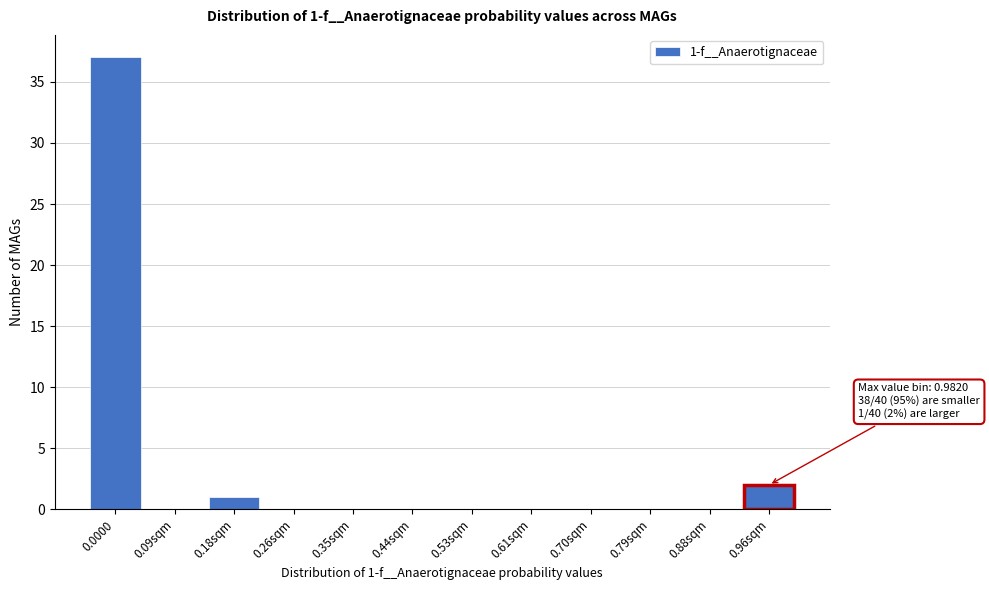

Reading right to left, extract all data points from this chart.

0.96sqm=2	0.88sqm=0	0.79sqm=0	0.70sqm=0	0.61sqm=0	0.53sqm=0	0.44sqm=0	0.35sqm=0	0.26sqm=0	0.18sqm=1	0.09sqm=0	0.0000=37